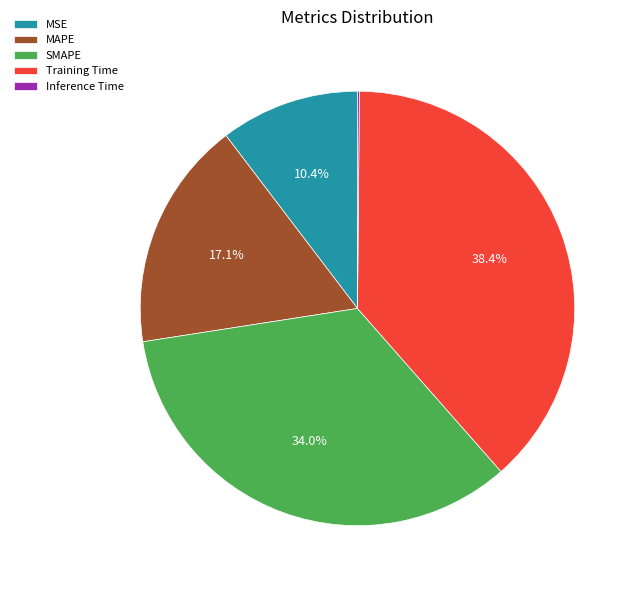

Which has a higher value, MSE or Training Time?

Training Time